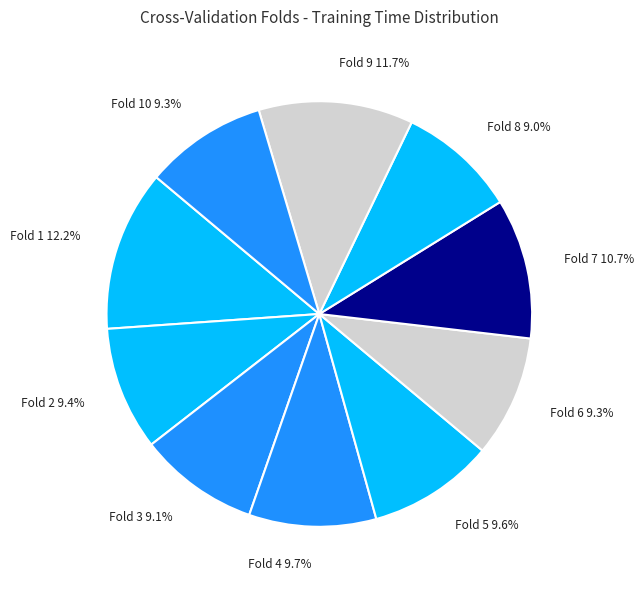

To the nearest percent, what is the average slice percentage?

10%